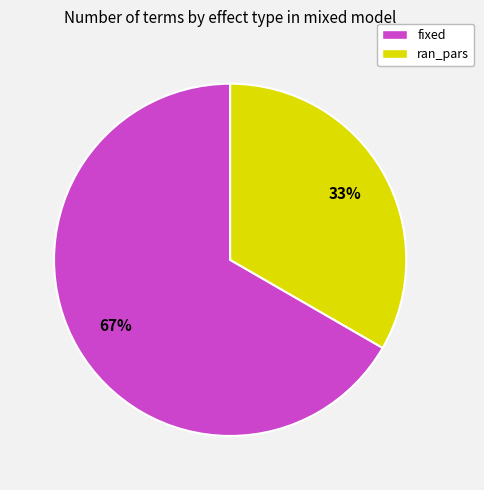

Is it true that ran_pars is 22% of the pie?

False